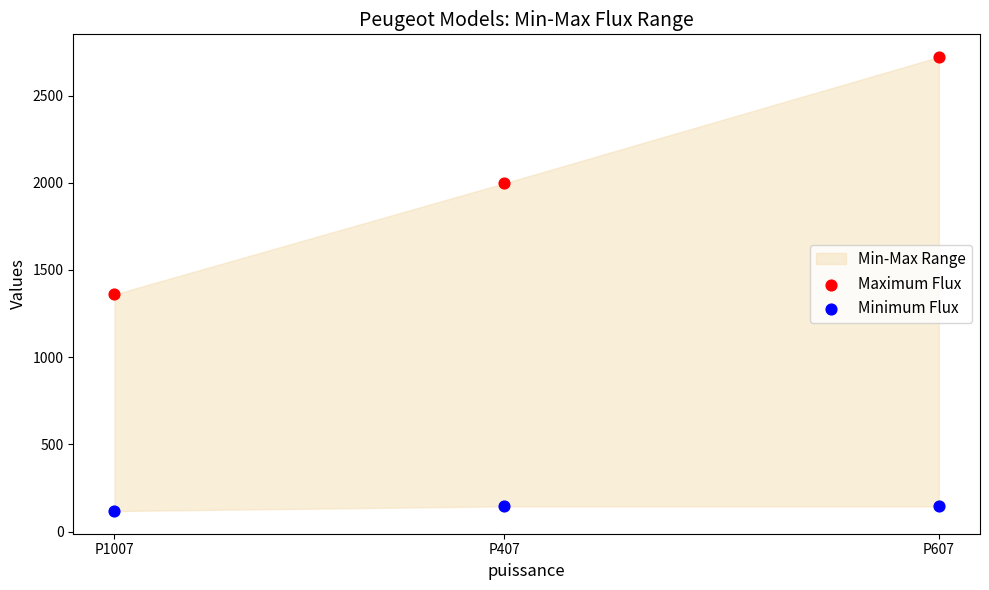

Across all series, what Y value is closest to 1419?

1360